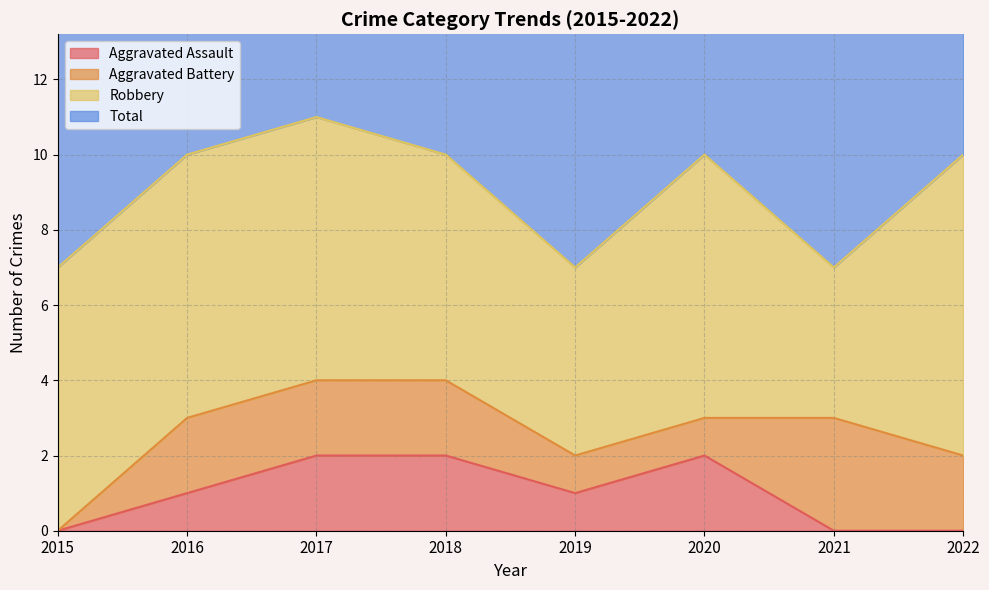

Which series has the widest spread of values?

Total